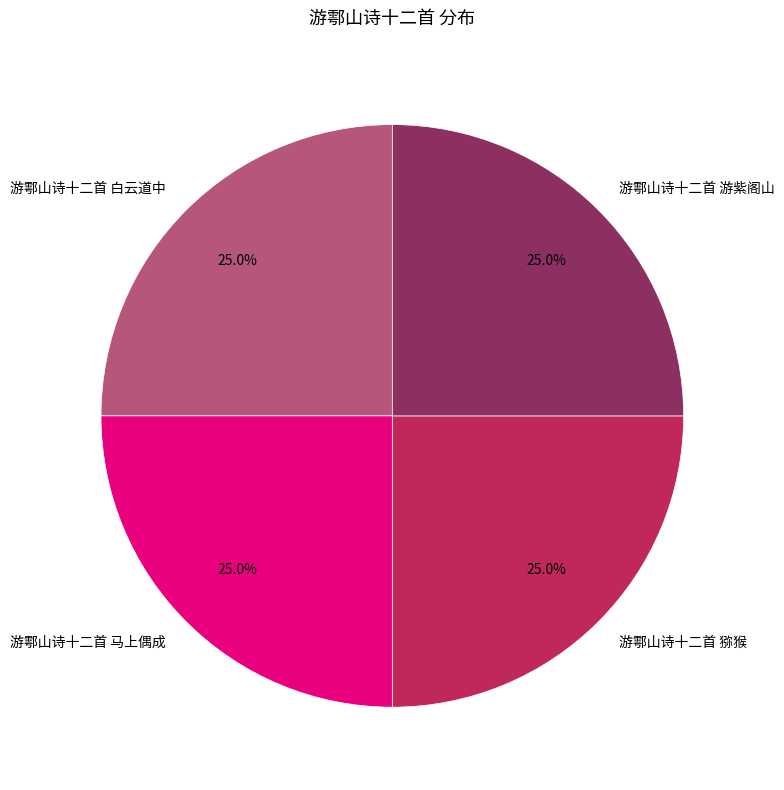

What is the ratio of the value at 游鄠山诗十二首 猕猴 to the value at 游鄠山诗十二首 马上偶成?

1.0